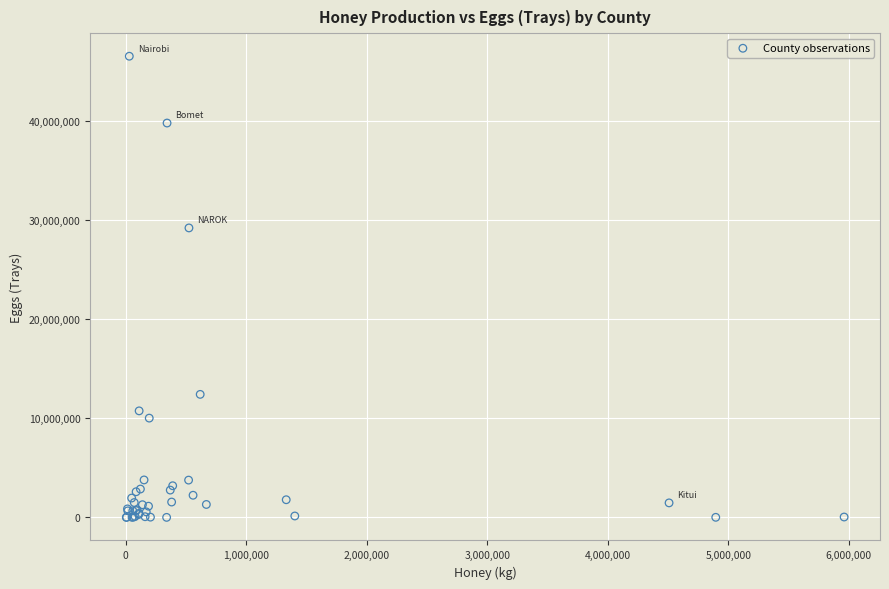

What Y value in the scatter plot is closest to 23294641?

29242505